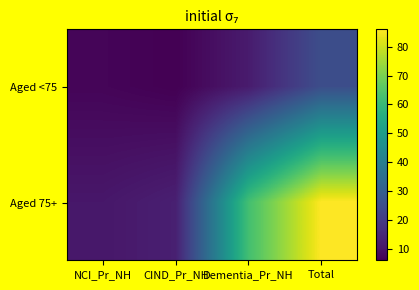

Reading right to left, list all the values displayed in this chart.

Aged <75: Total=25	Dementia_Pr_NH=12	CIND_Pr_NH=6	NCI_Pr_NH=7
Aged 75+: Total=86	Dementia_Pr_NH=62	CIND_Pr_NH=13	NCI_Pr_NH=11